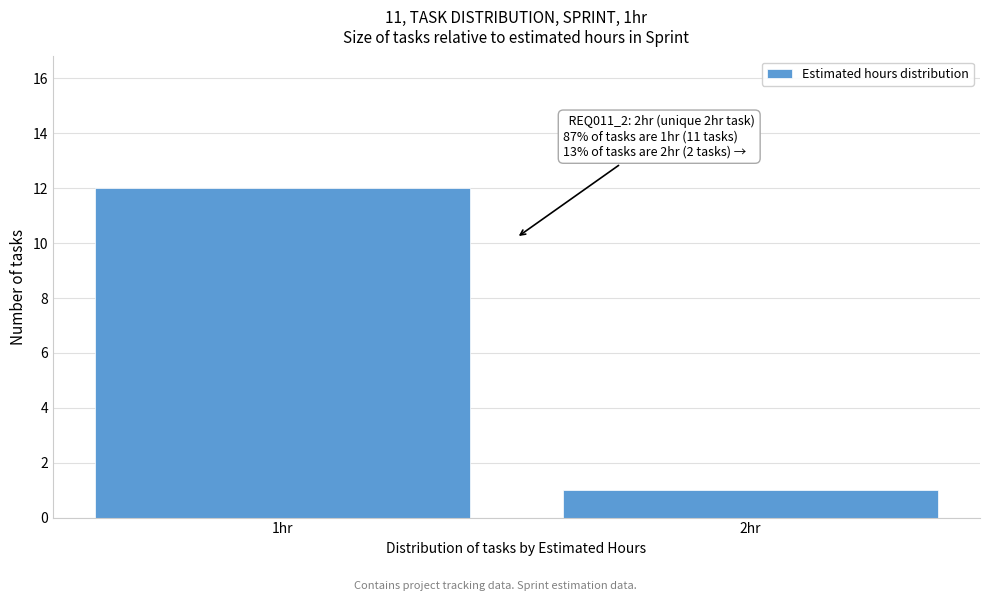

Reading left to right, what are all the values shown in this chart?

12	1